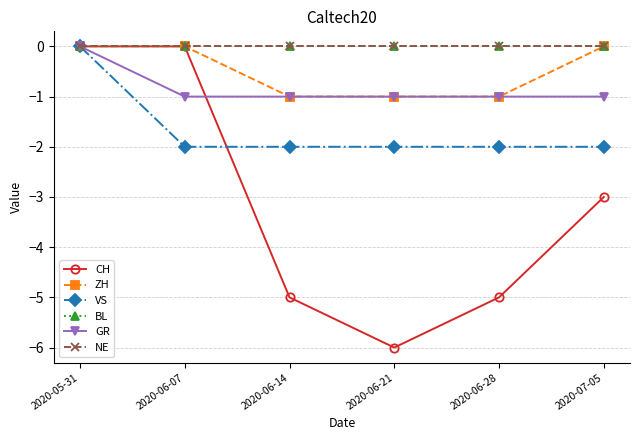

How many lines are shown in the chart?

6